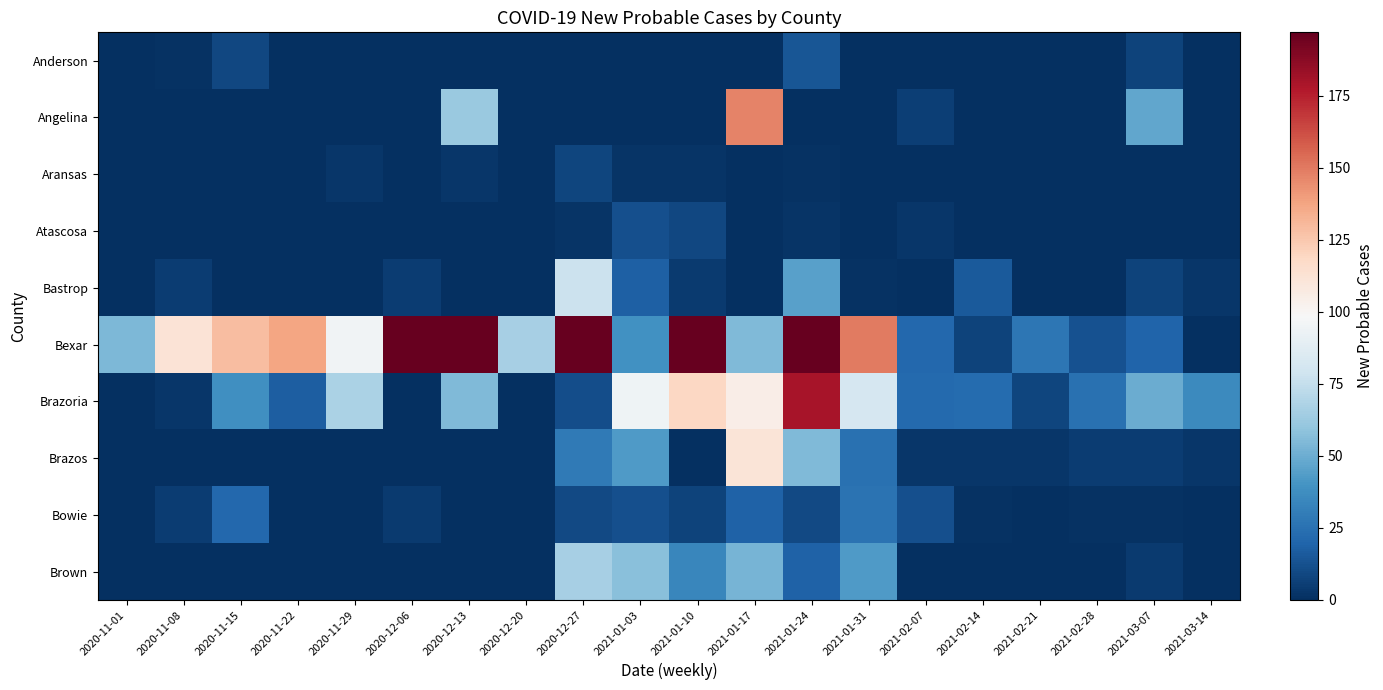

Rank the series by their maximum value, from lowest to highest.

Aransas, Atascosa, Anderson, Bowie, Brown, Bastrop, Brazos, Angelina, Brazoria, Bexar